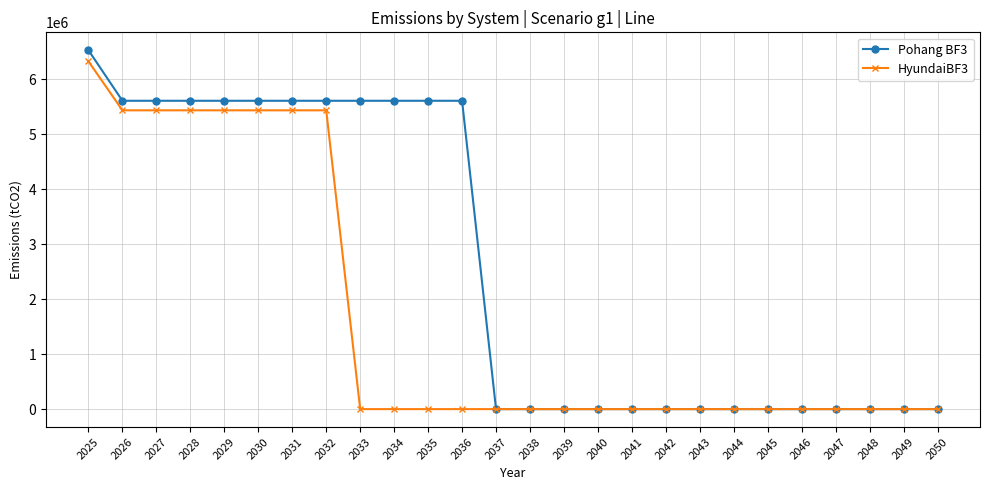

Reading left to right, what are all the values shown in this chart?

Pohang BF3: 2025=6530710.7	2026=5611754.9	2027=5611754.9	2028=5611754.9	2029=5611754.9	2030=5611754.9	2031=5611754.9	2032=5611754.9	2033=5611754.9	2034=5611754.9	2035=5611754.9	2036=5611754.9	2037=0.0	2038=0.0	2039=0.0	2040=0.0	2041=0.0	2042=0.0	2043=0.0	2044=0.0	2045=0.0	2046=0.0	2047=0.0	2048=0.0	2049=0.0	2050=0.0
HyundaiBF3: 2025=6328208.0	2026=5437747.0	2027=5437747.0	2028=5437747.0	2029=5437747.0	2030=5437747.0	2031=5437747.0	2032=5437747.0	2033=0.0	2034=0.0	2035=0.0	2036=0.0	2037=0.0	2038=0.0	2039=0.0	2040=0.0	2041=0.0	2042=0.0	2043=0.0	2044=0.0	2045=0.0	2046=0.0	2047=0.0	2048=0.0	2049=0.0	2050=0.0